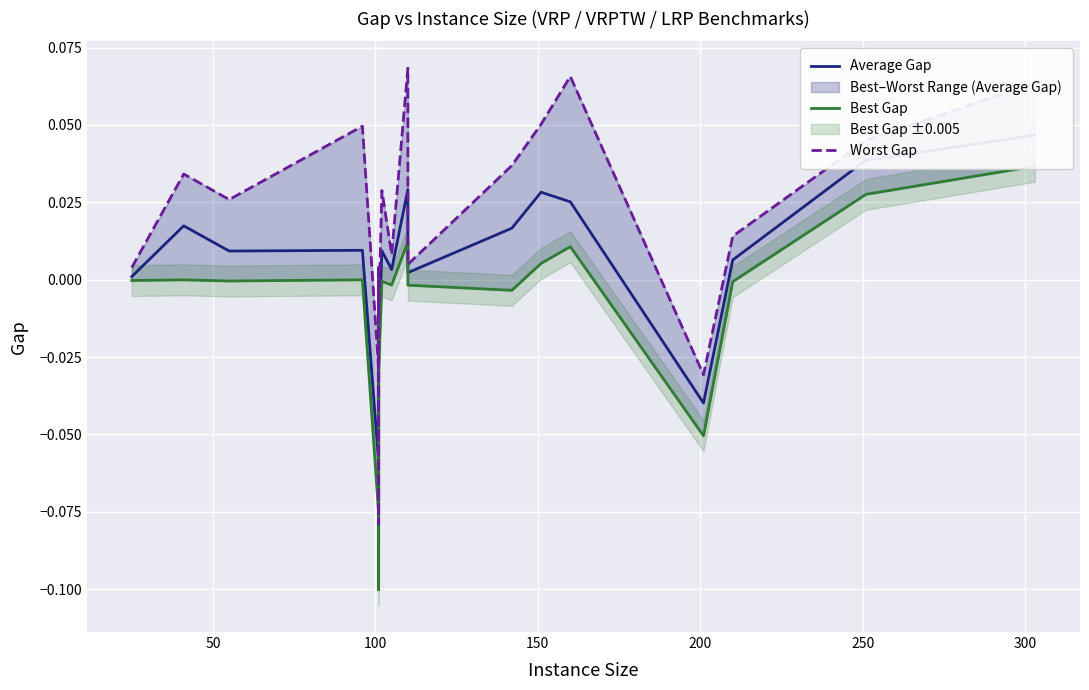

True or false: Average Gap has a value of 0.0 at 12.

False